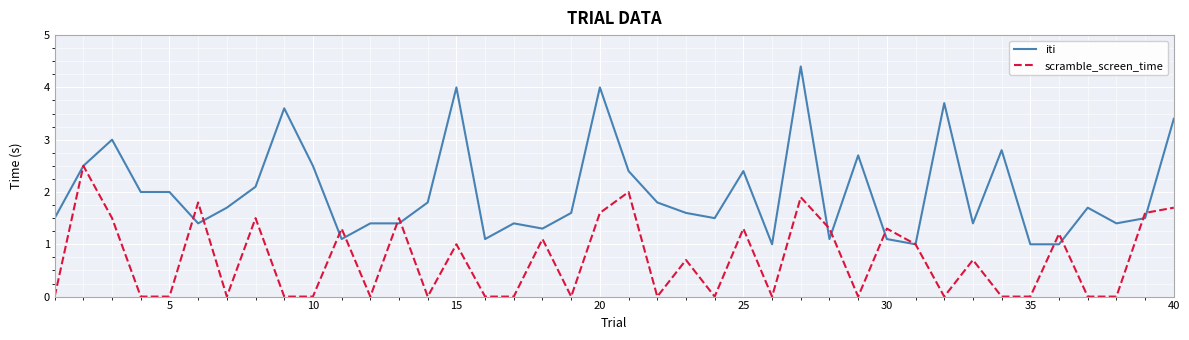

List the series in order of their peak value, lowest first.

scramble_screen_time, iti